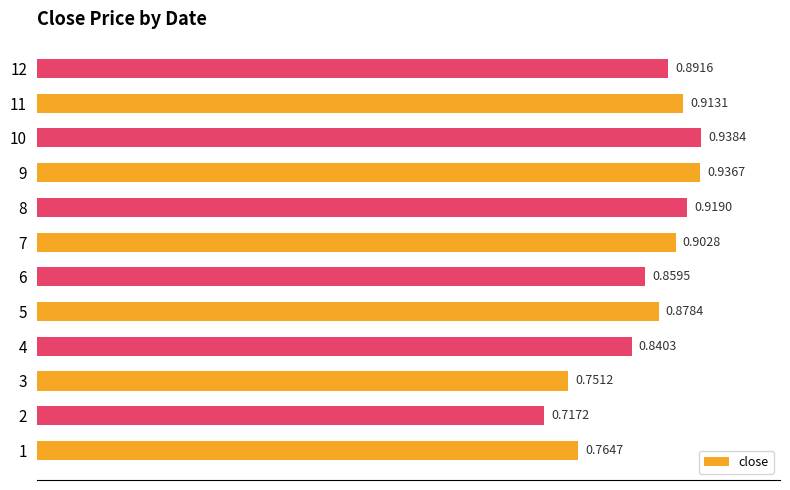

What is the sum of all values?

10.3